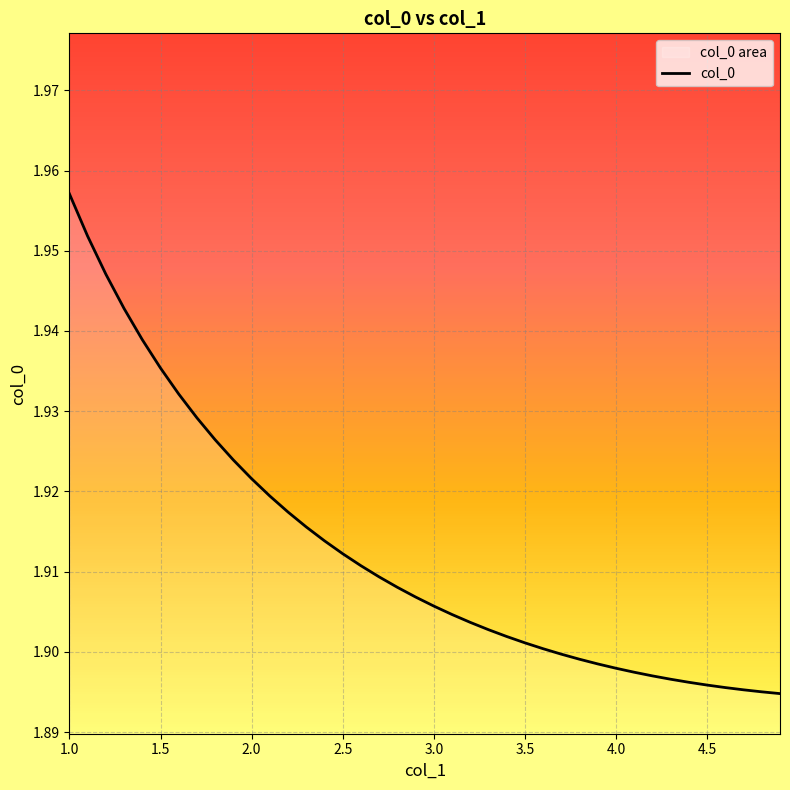

Which category has the highest value across all series?

1.0